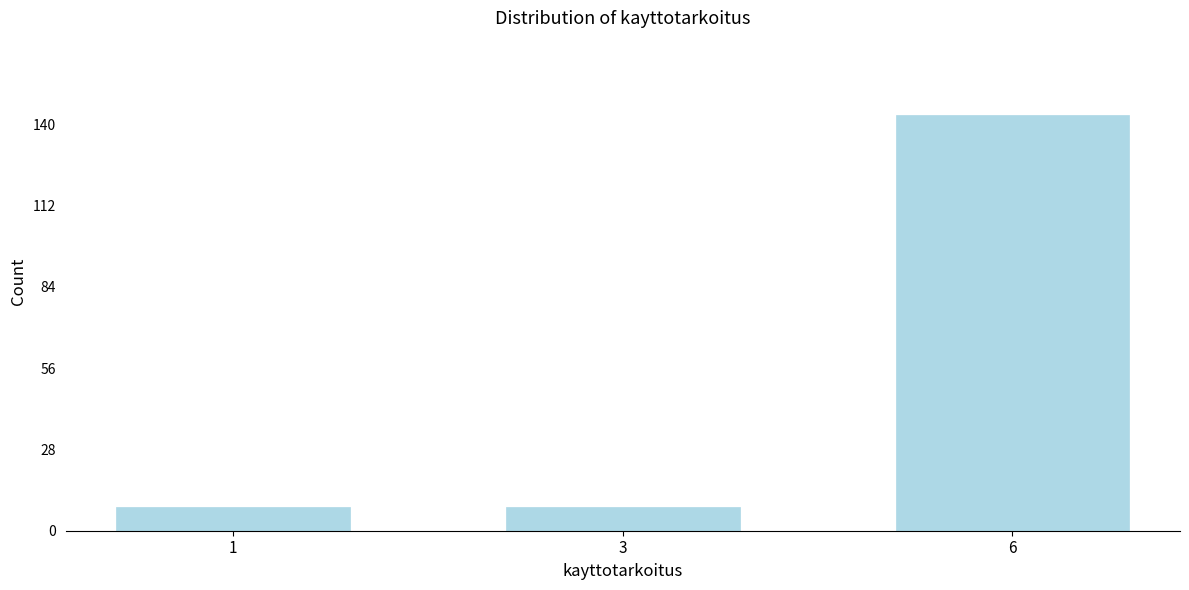

Reading right to left, transcribe all the data shown in this chart.

143	8	8